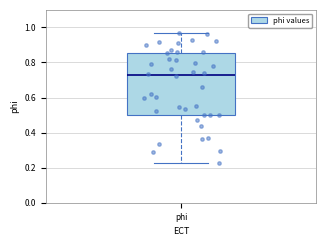

Where does the upper whisker of the box for phi end on the y-axis? The values are not printed on the chart, so give them approximately, as read against the axis.

0.96